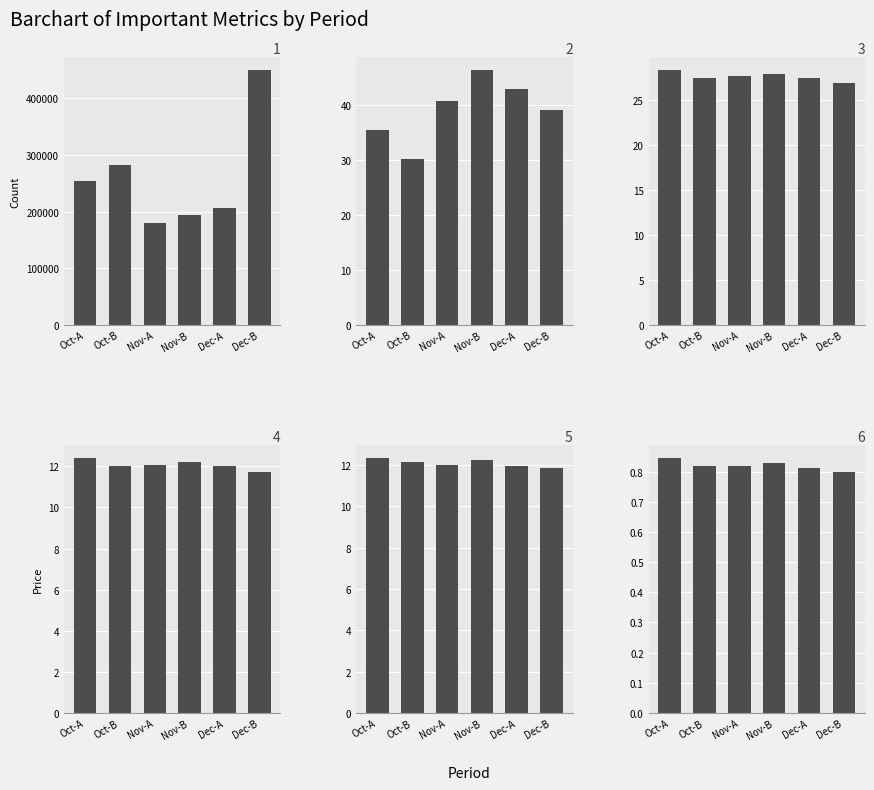

What position from the right is Dec-B?

1